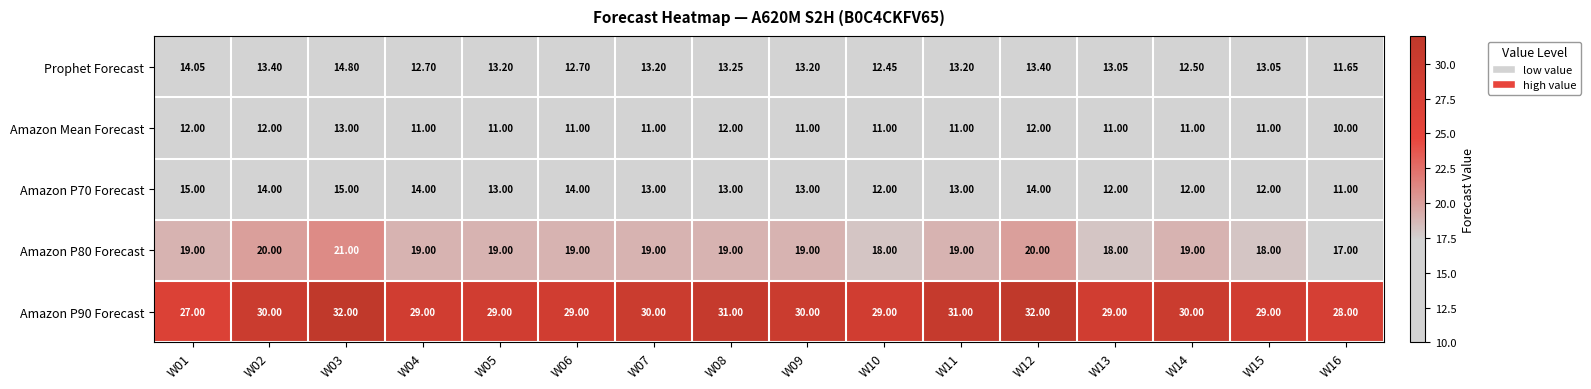

Is the value of Prophet Forecast at W08 greater than the value of Amazon P90 Forecast at W03?

No